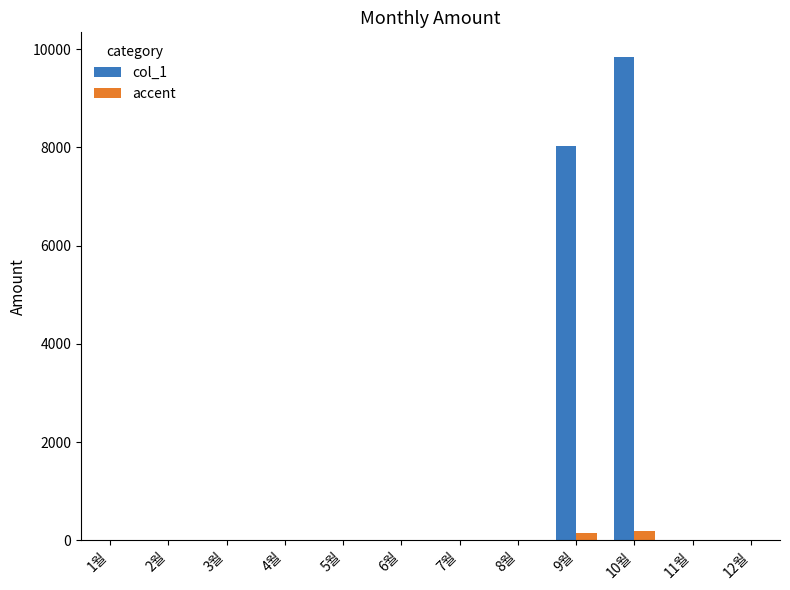

Which category has the highest value in the col_1 series?

10월